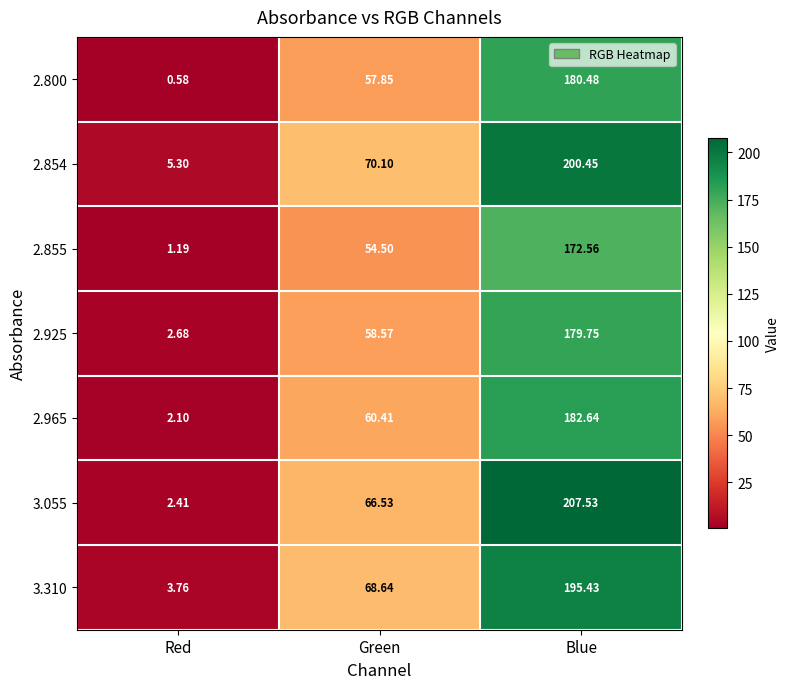

How many categories are shown in the chart?

3